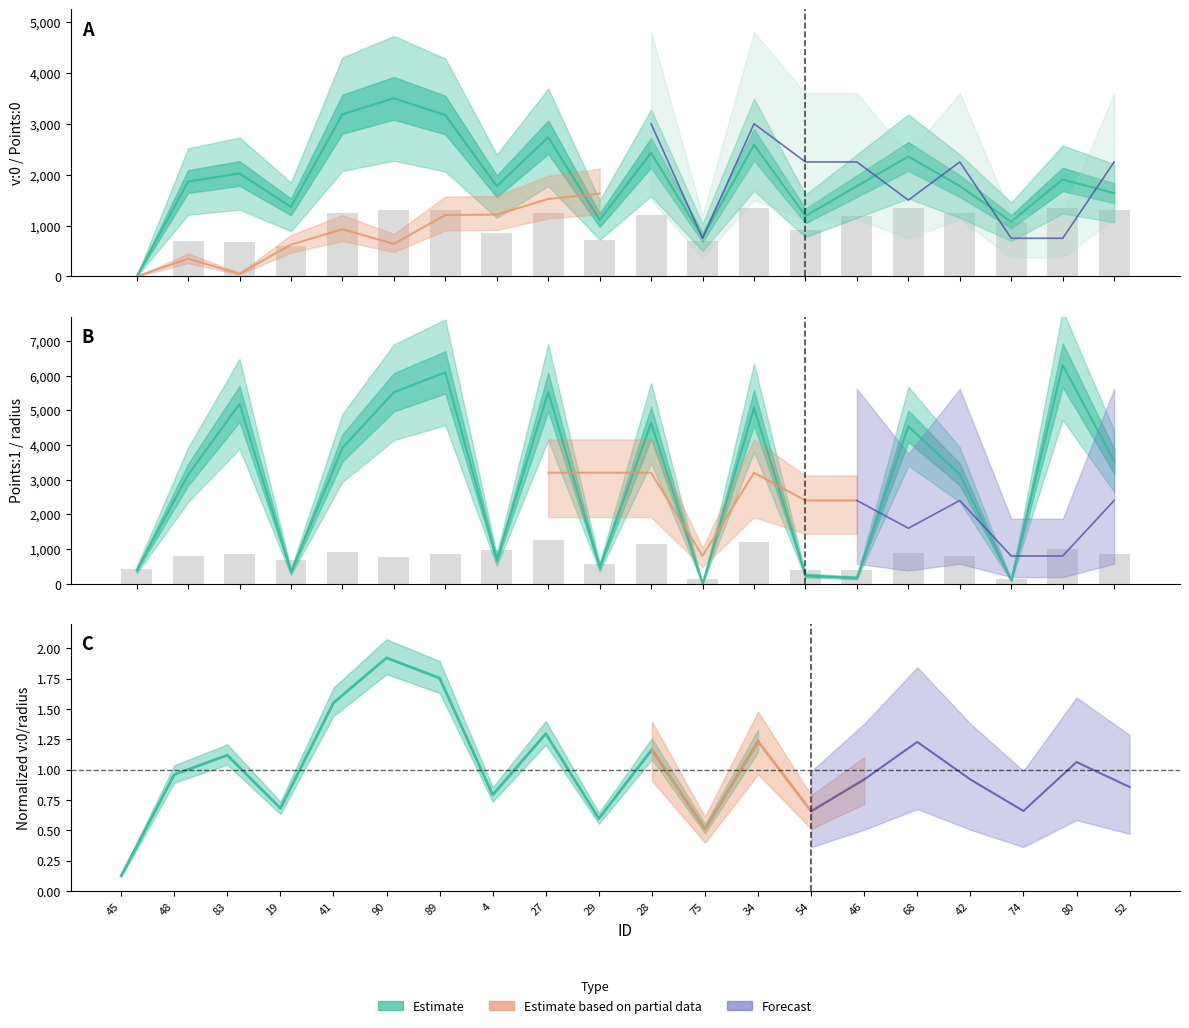

How many groups of bars are there?

20